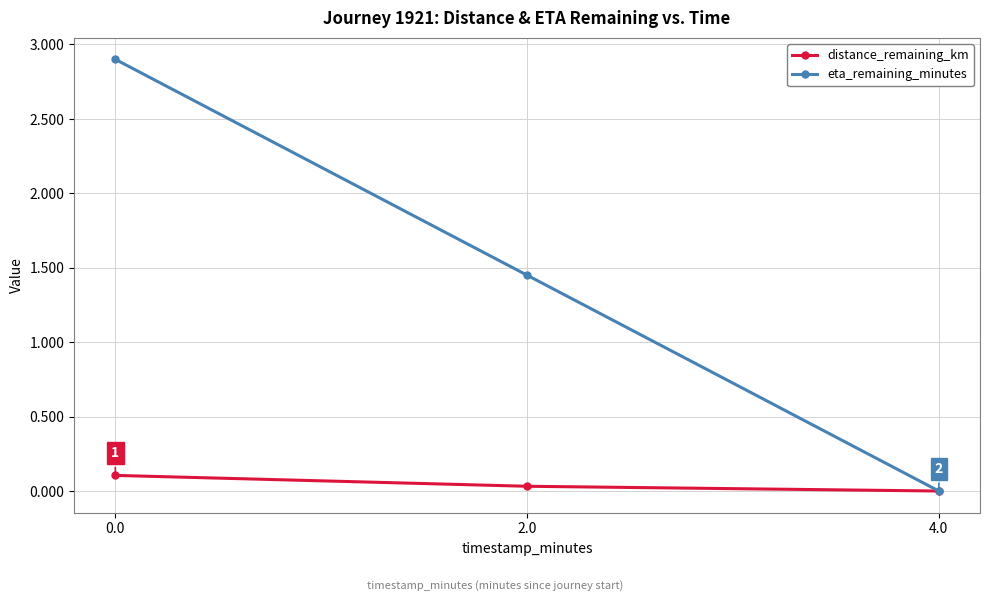

Which series has the largest range (max minus min)?

eta_remaining_minutes